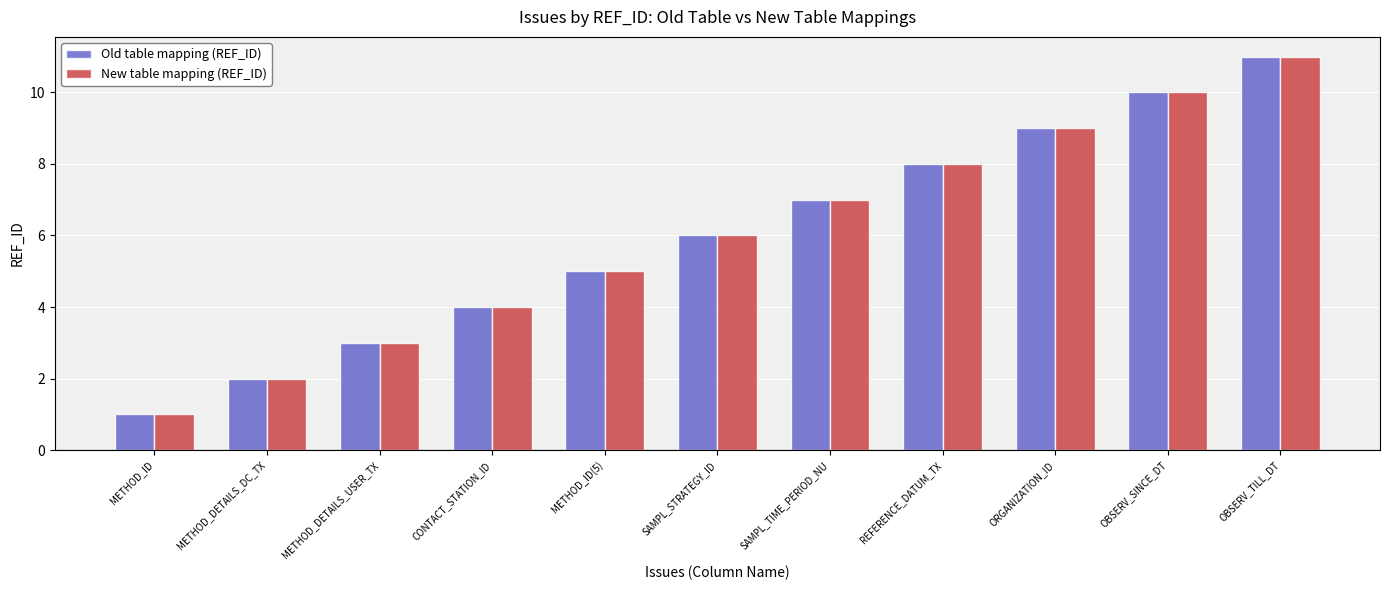

Reading left to right, transcribe all the data shown in this chart.

Old table mapping (REF_ID): 1	2	3	4	5	6	7	8	9	10	11
New table mapping (REF_ID): 1	2	3	4	5	6	7	8	9	10	11